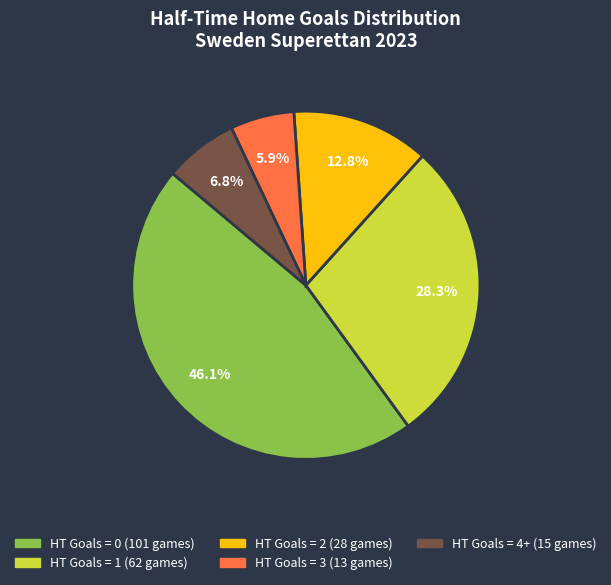

To the nearest percent, what is the average slice percentage?

20%